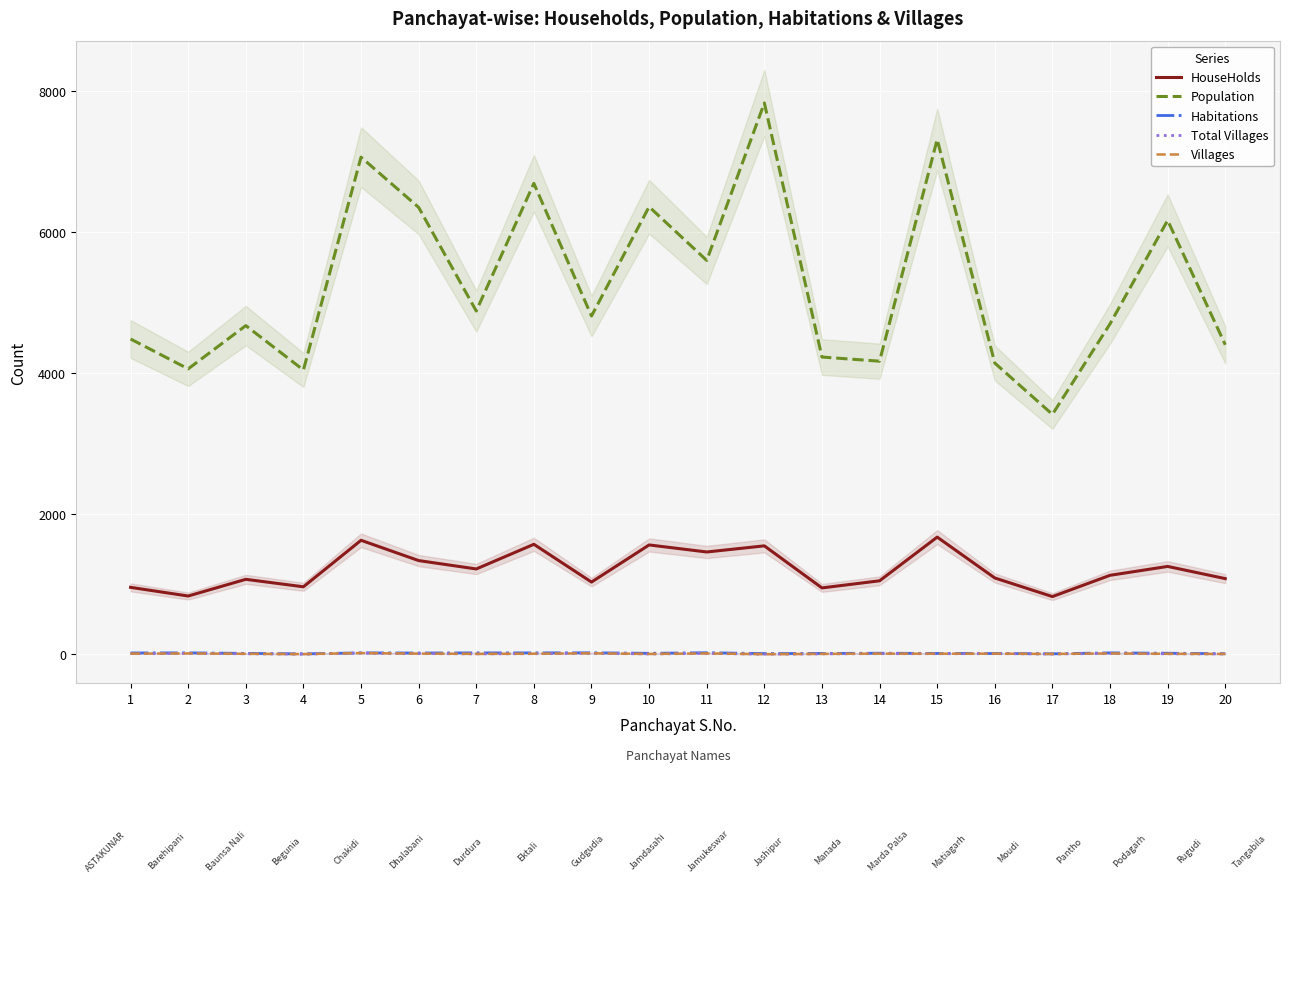

What is the highest value of the Population series?

7827